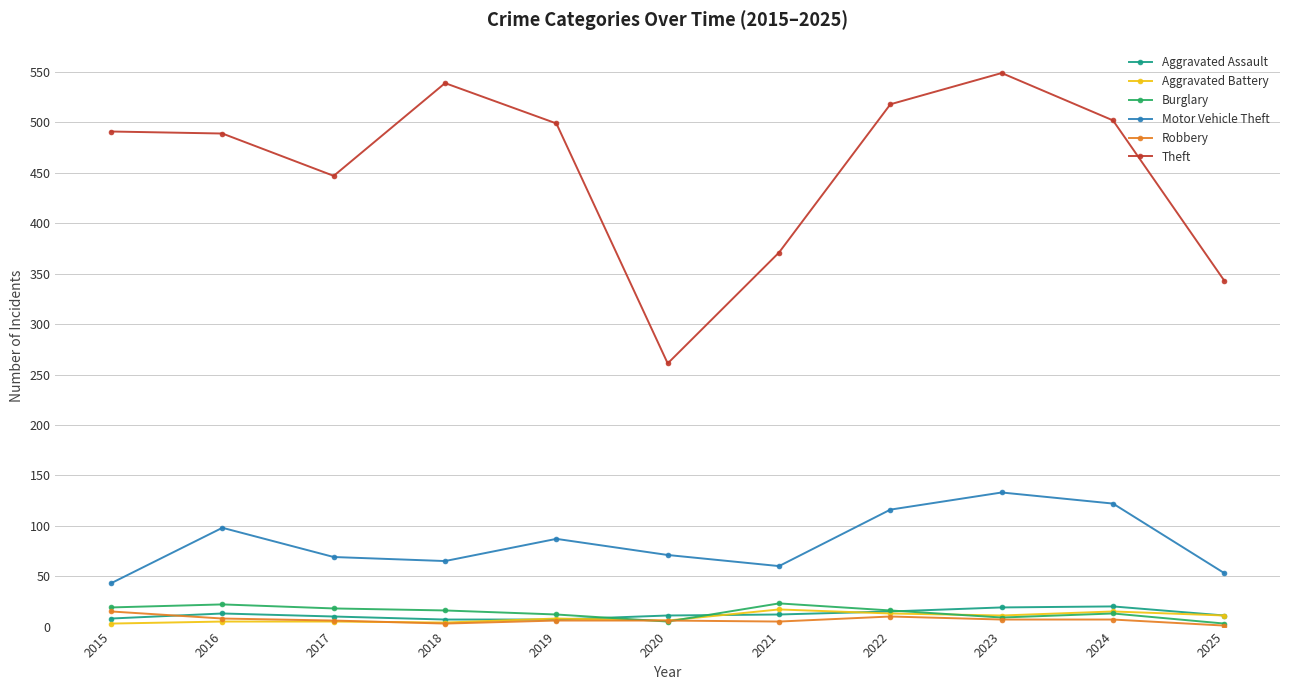

The Motor Vehicle Theft series shows 69 at 2017. True or false?

True